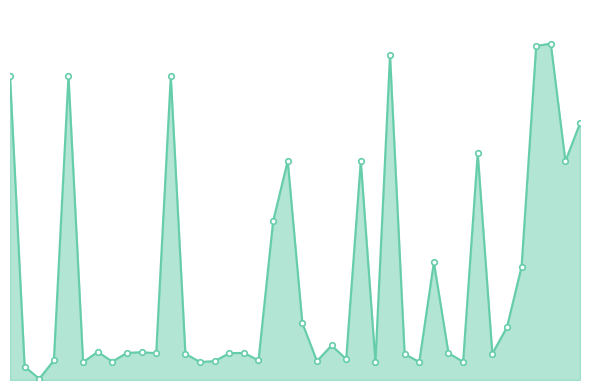

Is this an area chart (filled region under the line)?

Yes